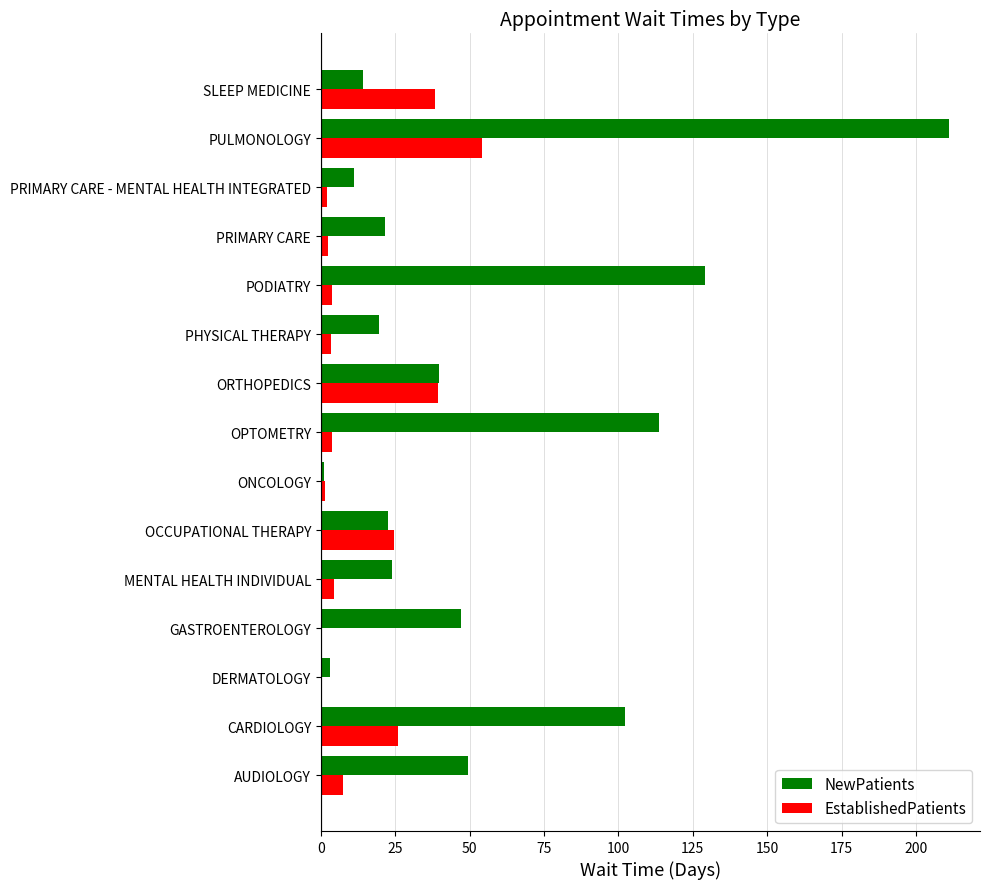

Which series changed the most between CARDIOLOGY and OCCUPATIONAL THERAPY?

NewPatients